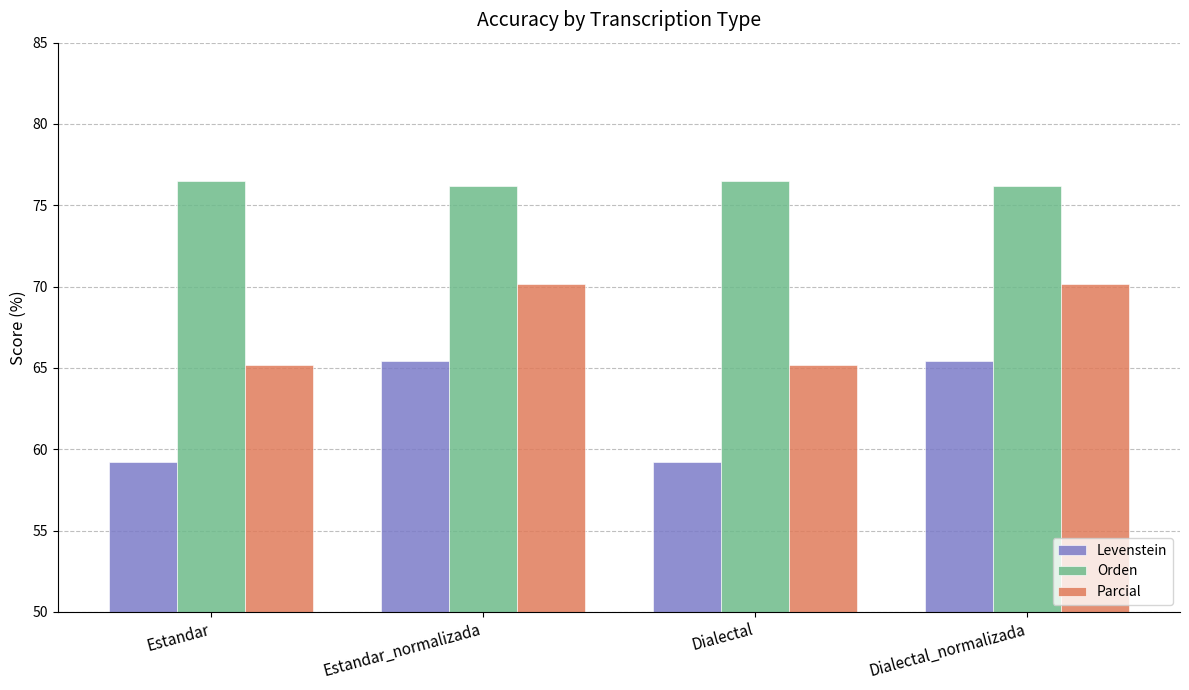

What is the sum of the Levenstein values at Estandar_normalizada and Dialectal_normalizada?

130.8